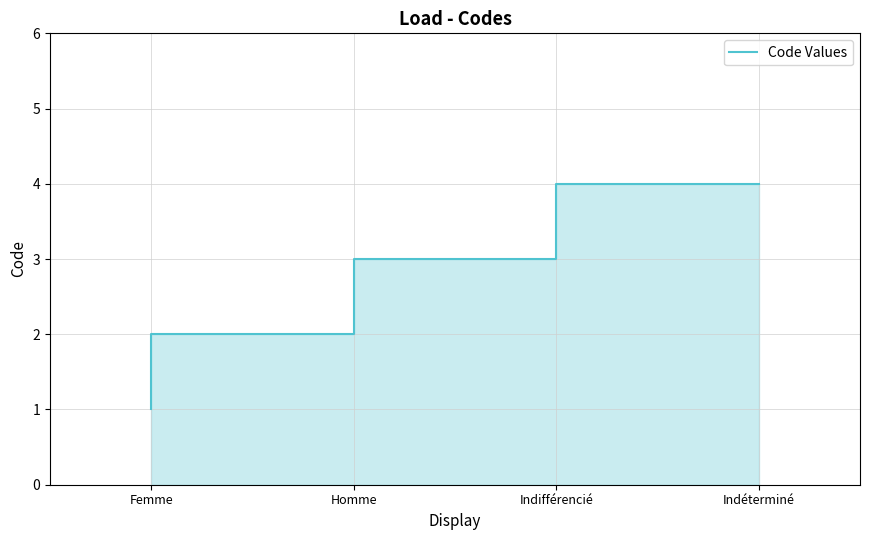

List the labels in order of value, smallest first.

Femme, Homme, Indifférencié, Indéterminé